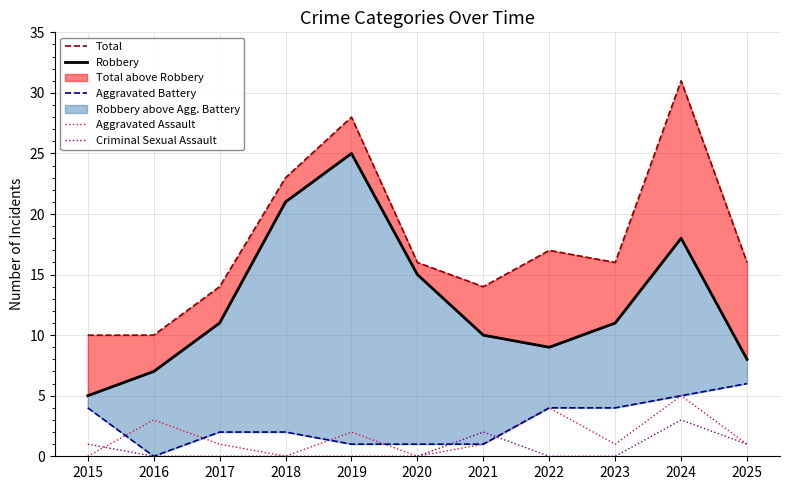

What is the highest value of the Aggravated Battery series?

6